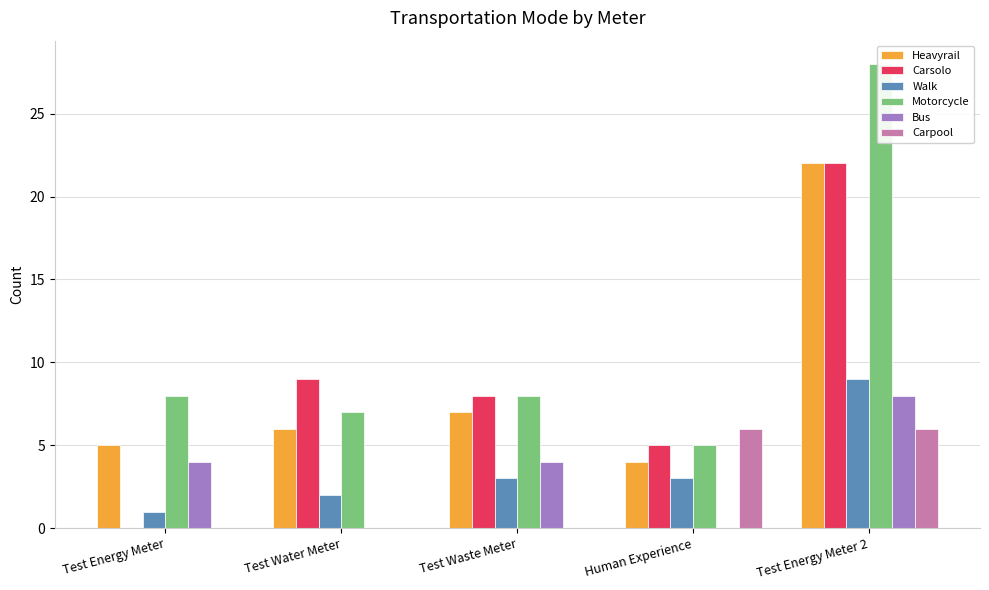

Reading right to left, list all the values displayed in this chart.

Heavyrail: 22	4	7	6	5
Carsolo: 22	5	8	9	0
Walk: 9	3	3	2	1
Motorcycle: 28	5	8	7	8
Bus: 8	0	4	0	4
Carpool: 6	6	0	0	0